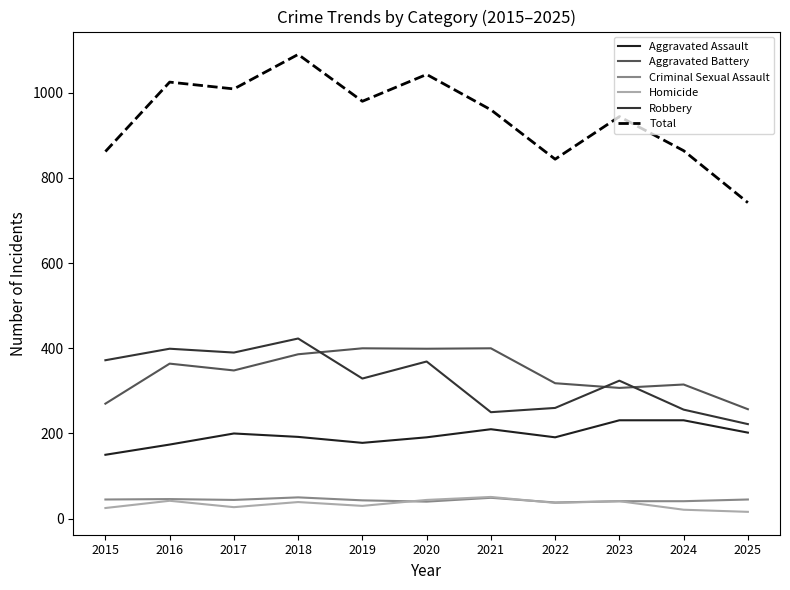

What is the value of the Aggravated Assault point at the 5th from the left?

178